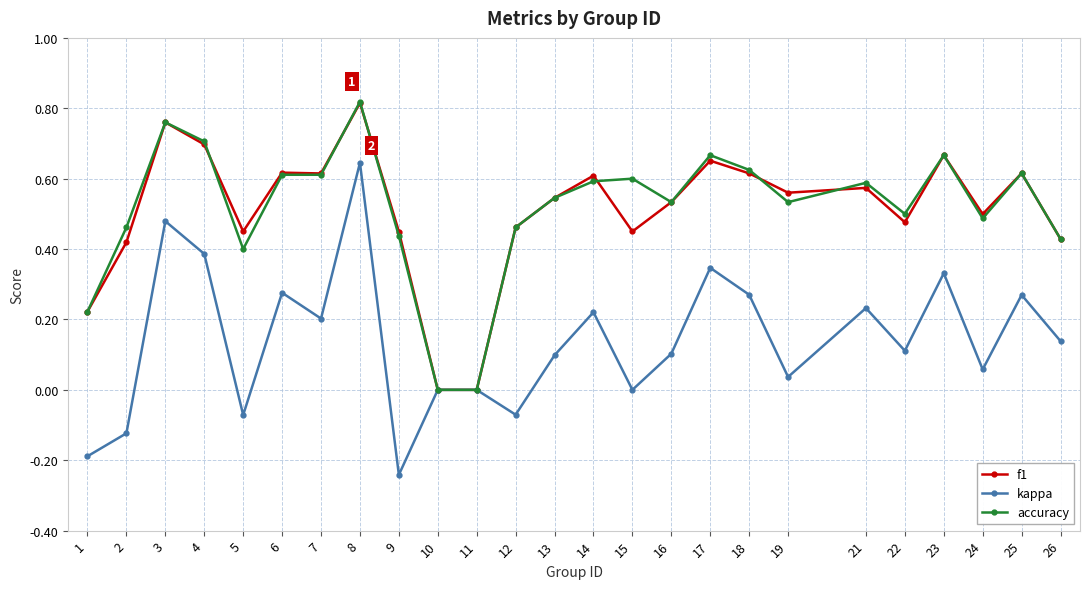

At which category does accuracy reach its first local peak?

3